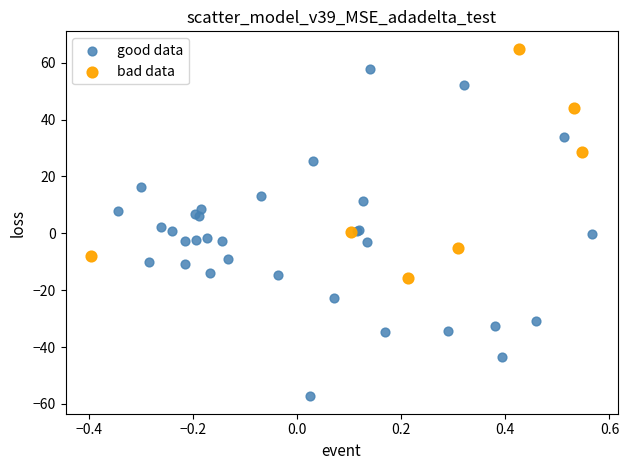

What are all the series names shown in the legend?

good data, bad data